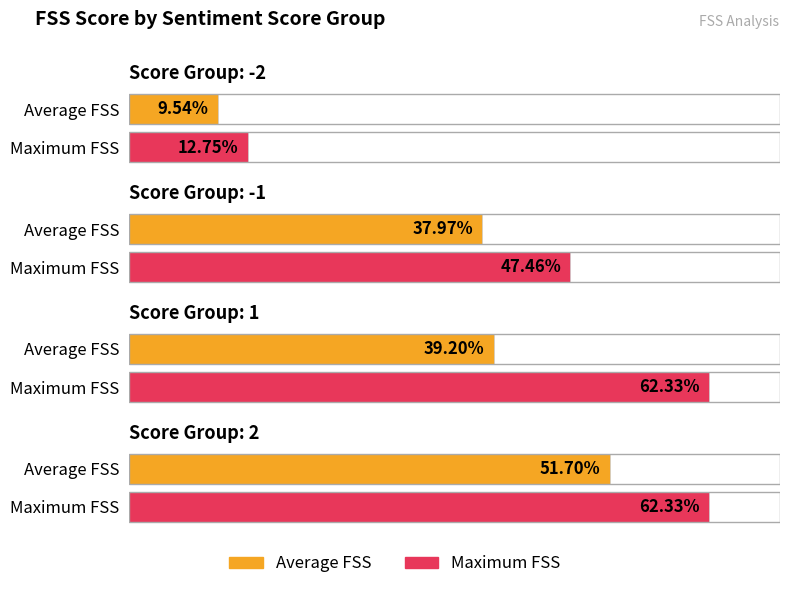

Rank the series by their maximum value, from highest to lowest.

Maximum FSS, Average FSS